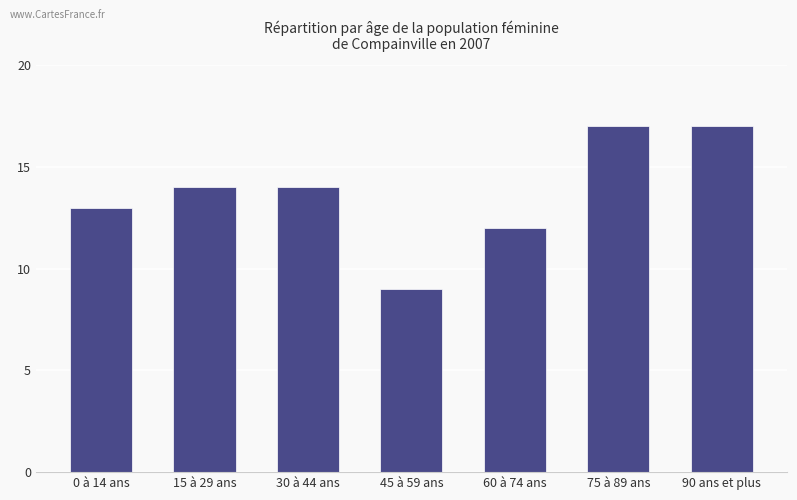

What is the maximum value shown in the chart?

17